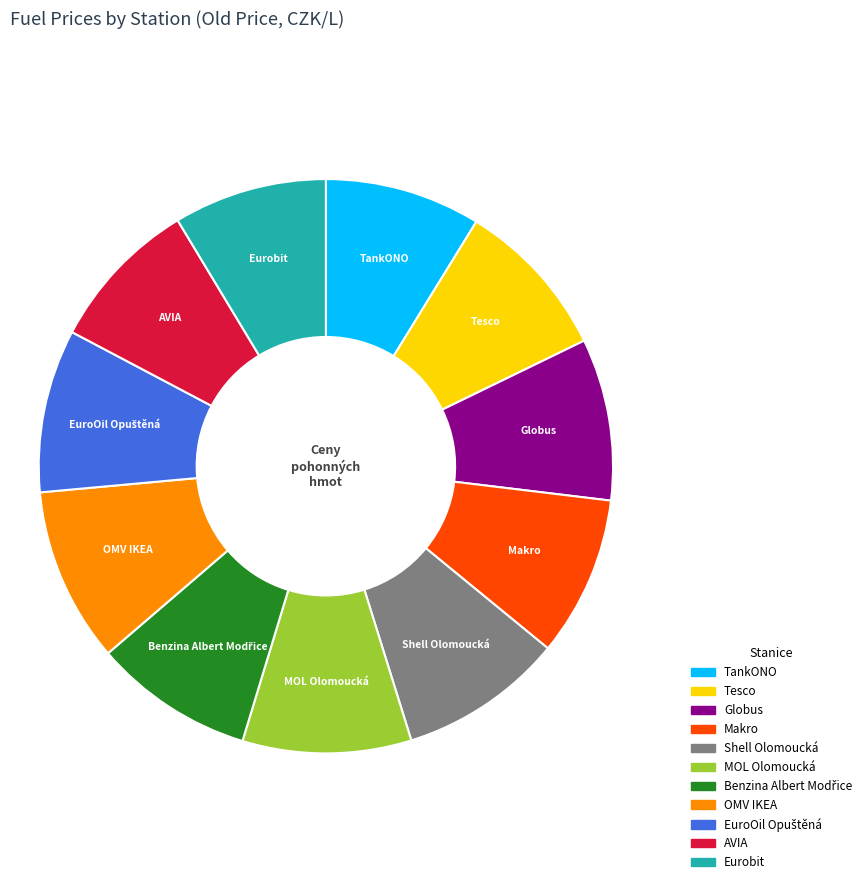

Is the sum of OMV IKEA and TankONO greater than half?

No